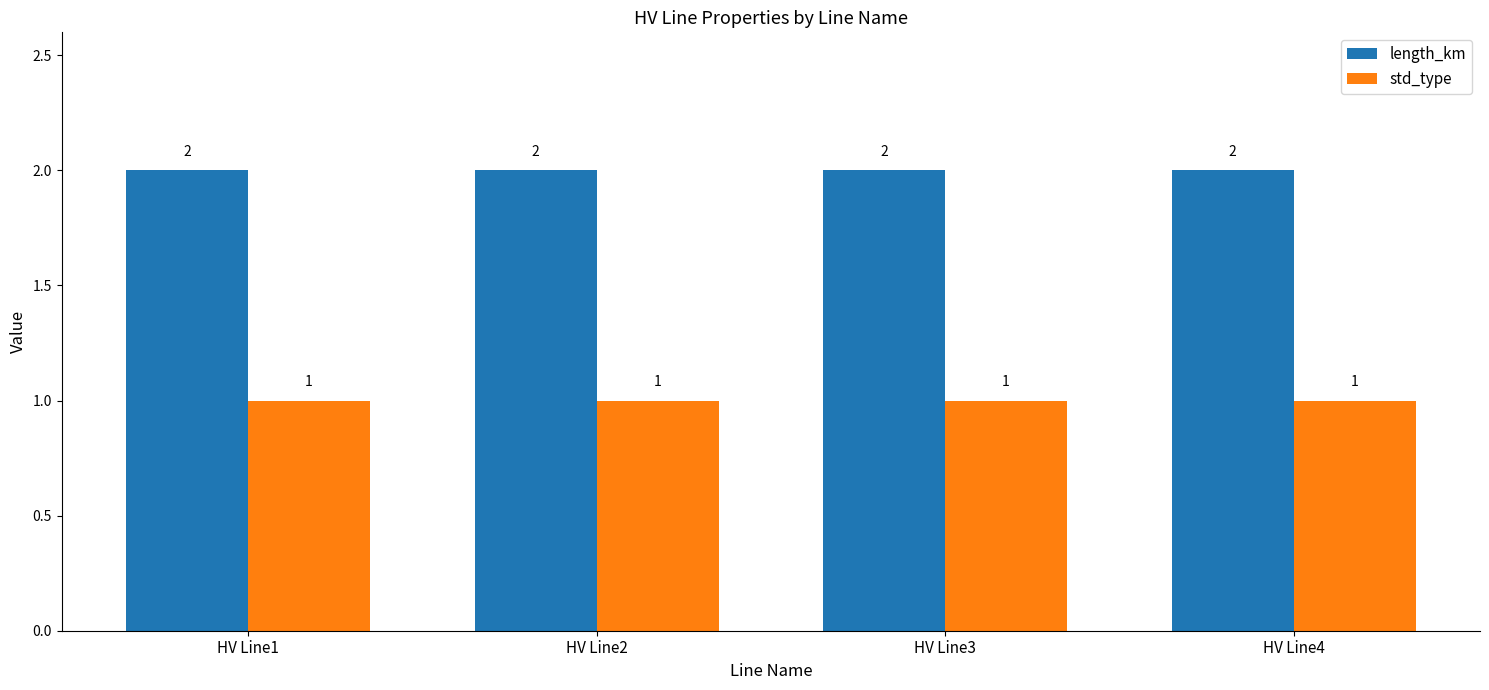

What is the total value across all series at HV Line3?

3